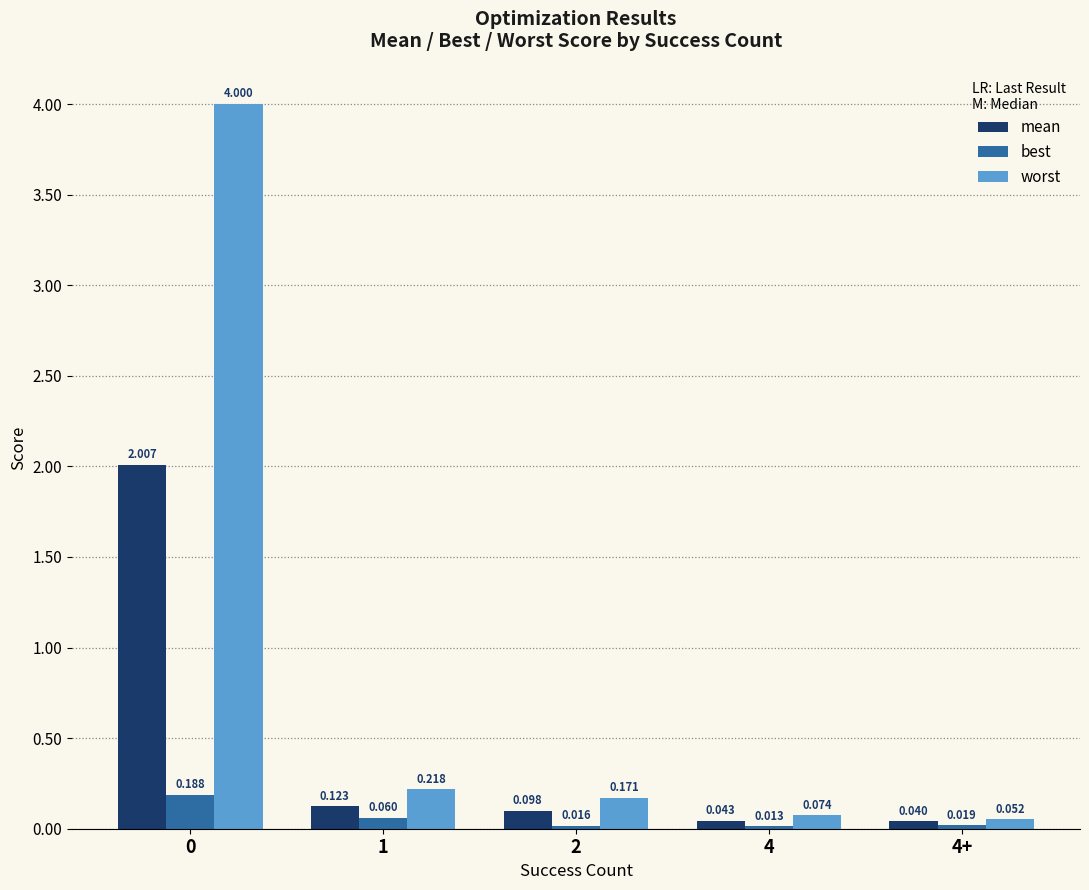

Is the value of worst at 0 greater than the value of best at 2?

Yes